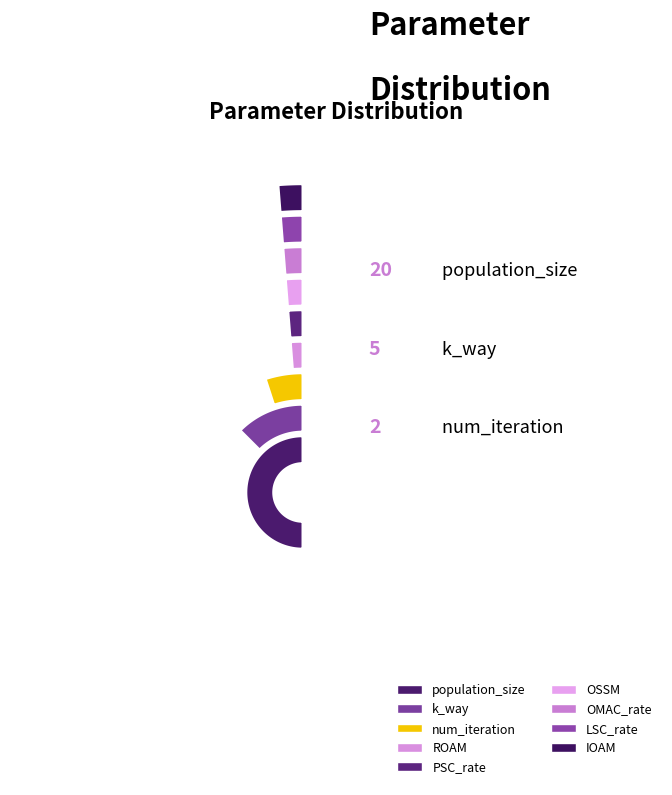

Is it true that OSSM is 1% of the pie?

False